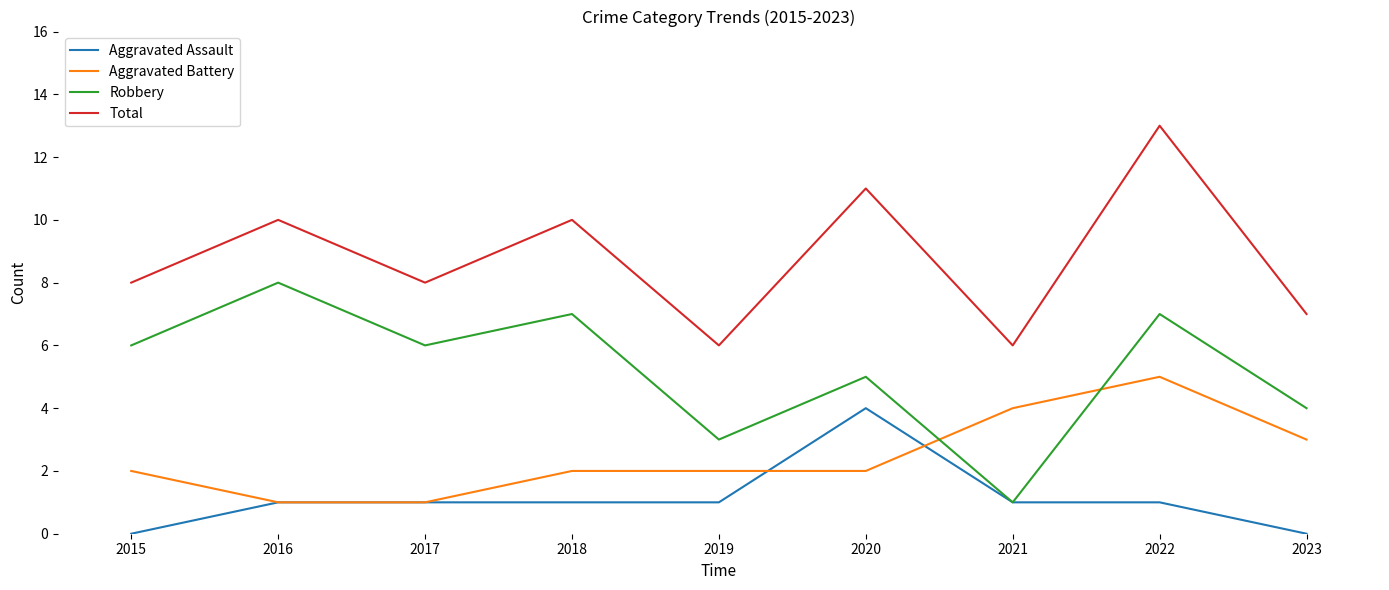

What is the highest value of the Total series?

13